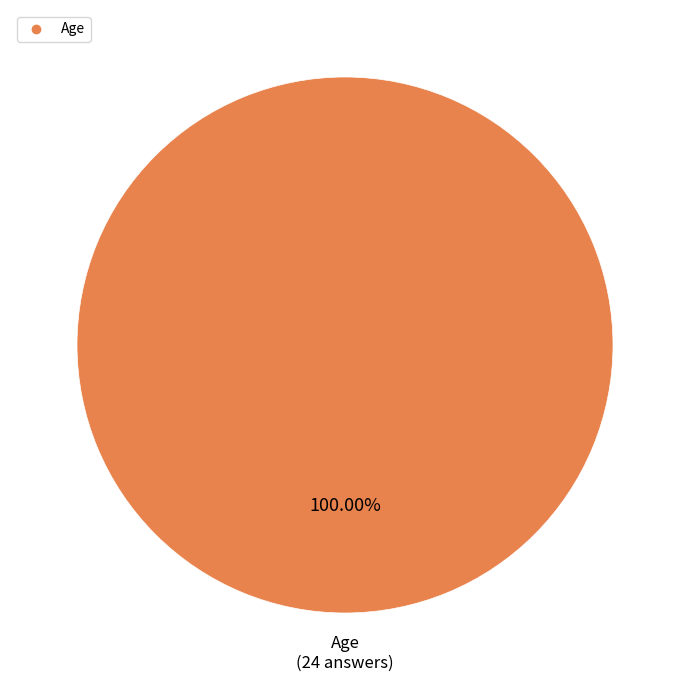

Is there any slice that represents more than half of the pie?

Yes